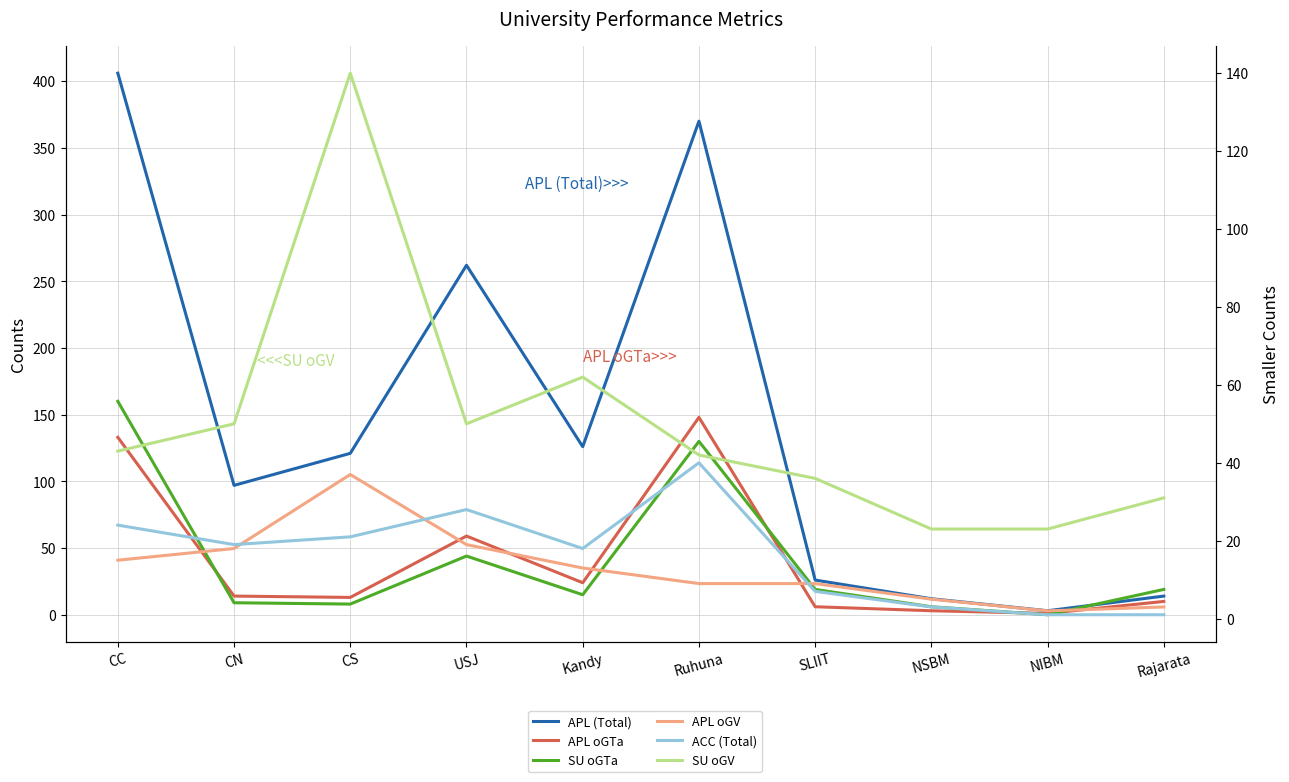

True or false: ACC (Total) has a value of 1 at NIBM.

False